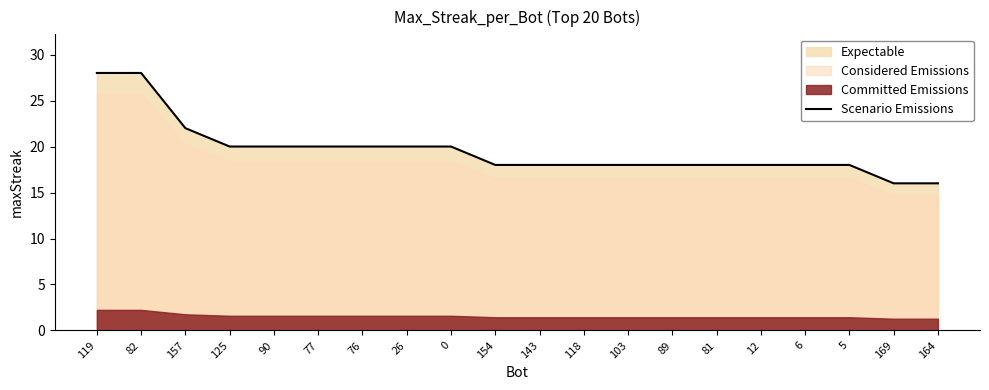

Approximately how many times larger is the value at 103 compared to 118?

1.0